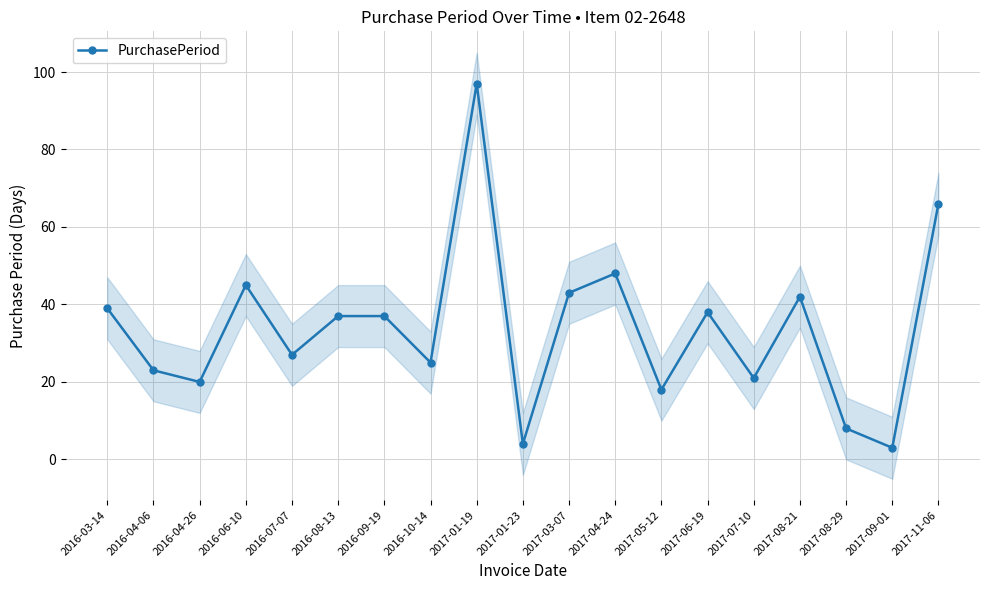

What is the difference between the maximum and second lowest values?

93